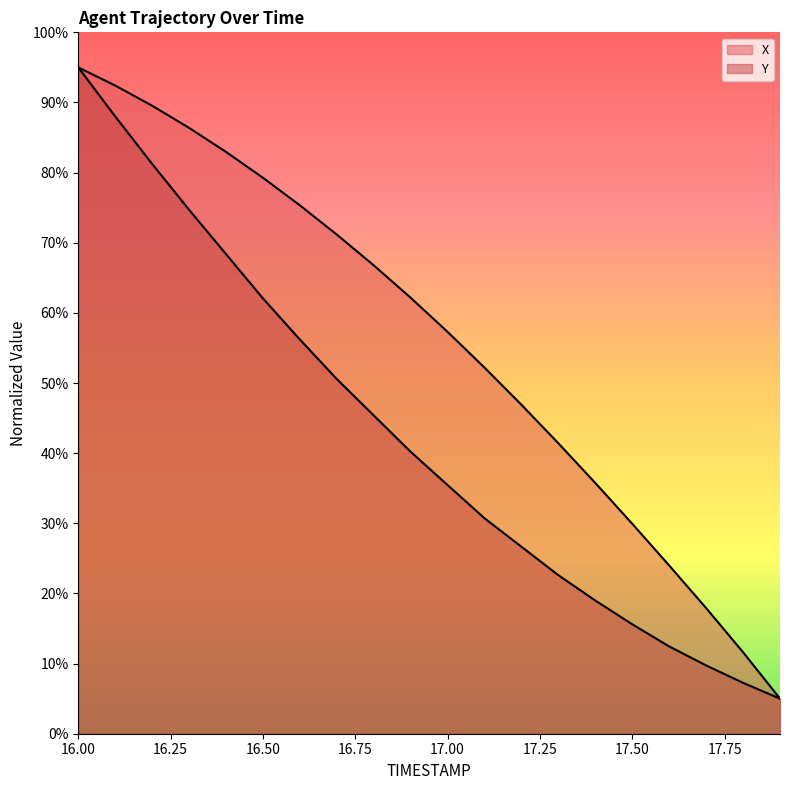

What is the label of the 6th point from the right?

17.4